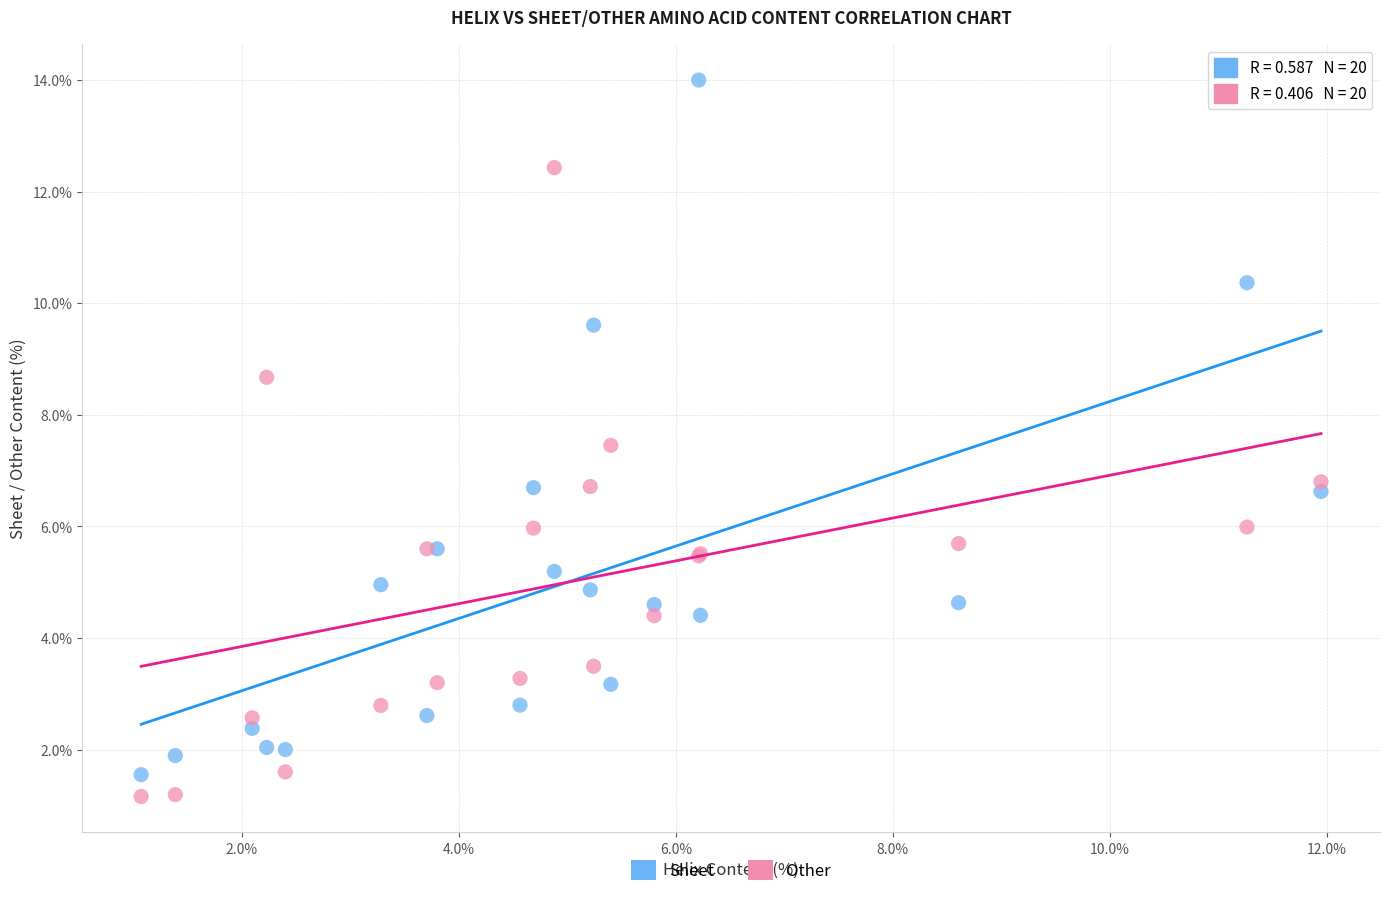

What are all the series names shown in the legend?

Sheet, Other